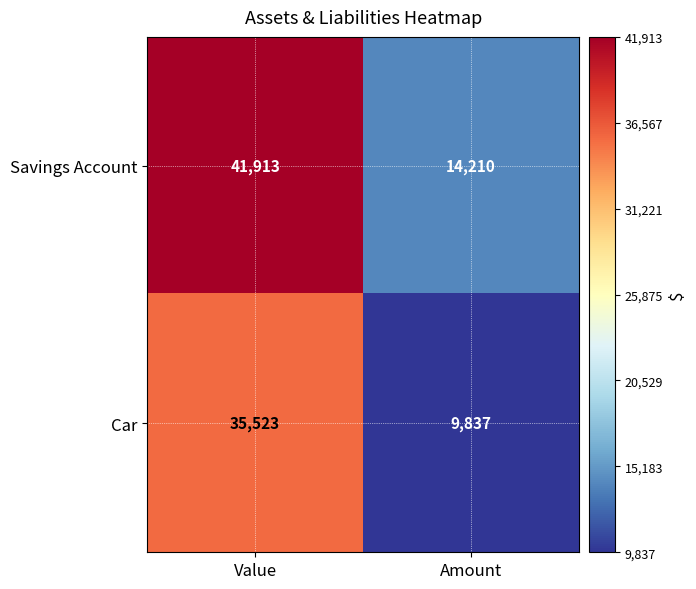

Between Value and Amount, which series saw the biggest shift?

Savings Account